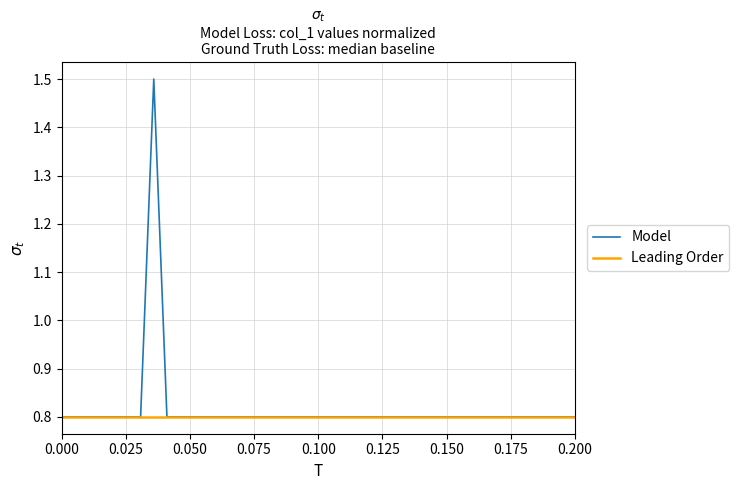

Reading left to right, what are all the values shown in this chart?

0.8	0.8	0.8	0.8	0.8	0.8	0.8	1.5	0.8	0.8	0.8	0.8	0.8	0.8	0.8	0.8	0.8	0.8	0.8	0.8	0.8	0.8	0.8	0.8	0.8	0.8	0.8	0.8	0.8	0.8	0.8	0.8	0.8	0.8	0.8	0.8	0.8	0.8	0.8	0.8